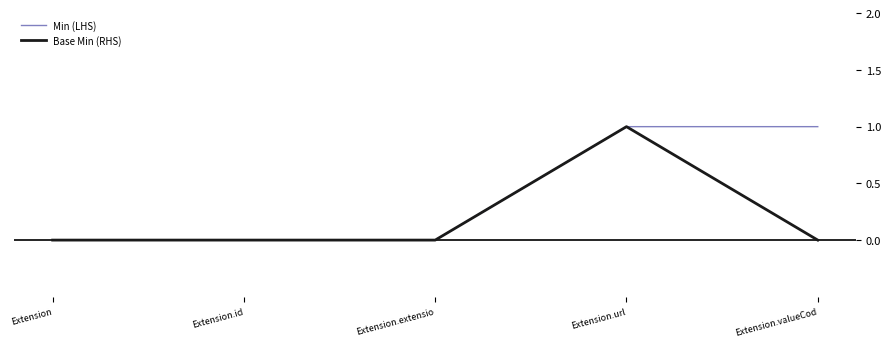

Read the Min (LHS) value at Extension.url.

1